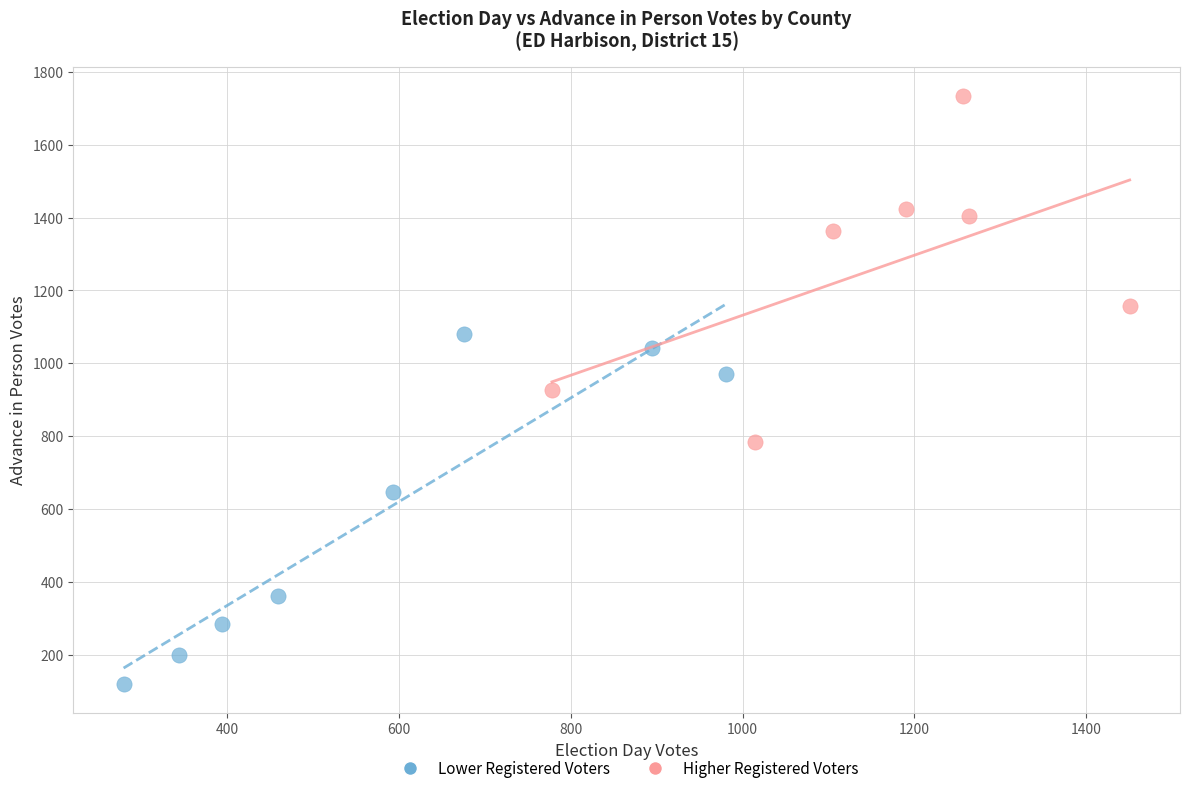

Which series contains the highest Y value?

Higher Registered Voters